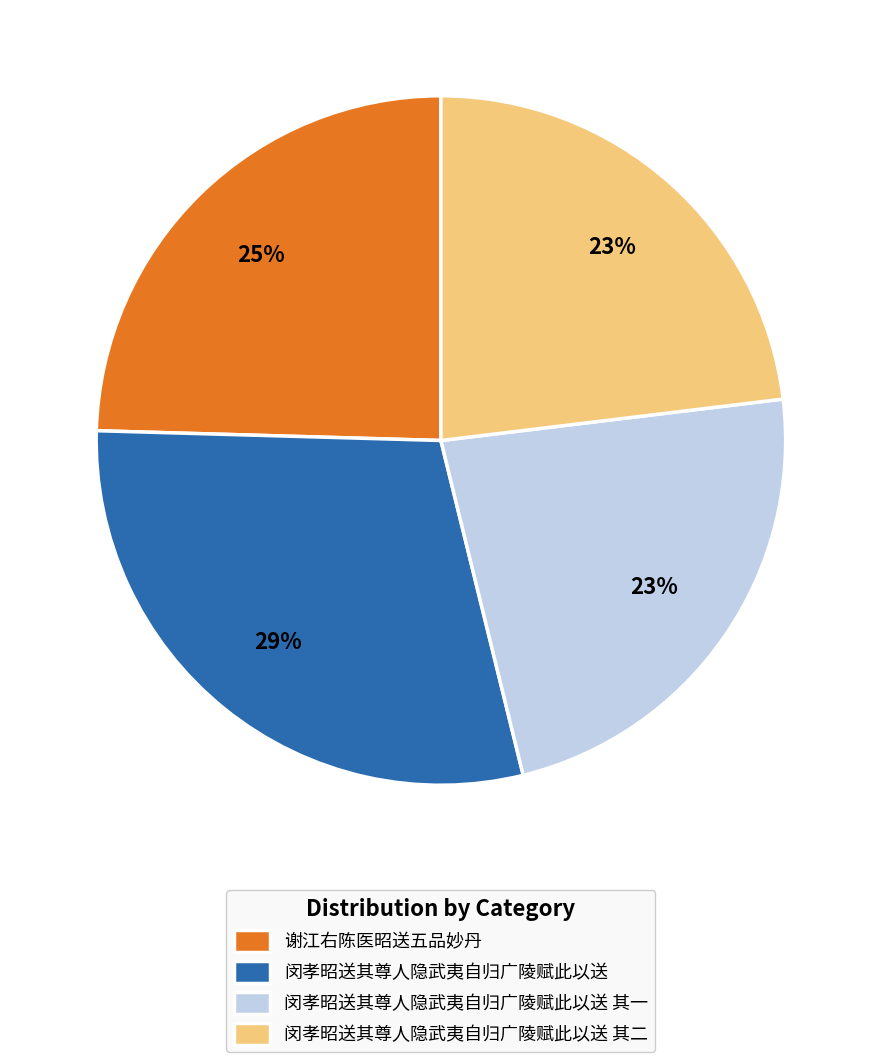

How many segments does this pie chart have?

4